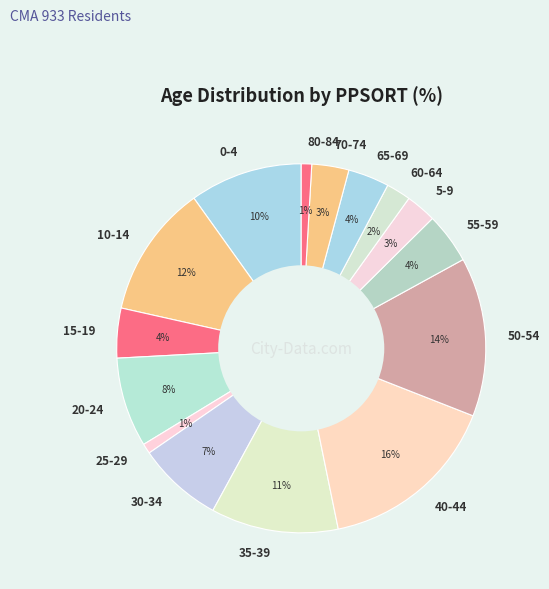

Which slice is the largest?

40-44